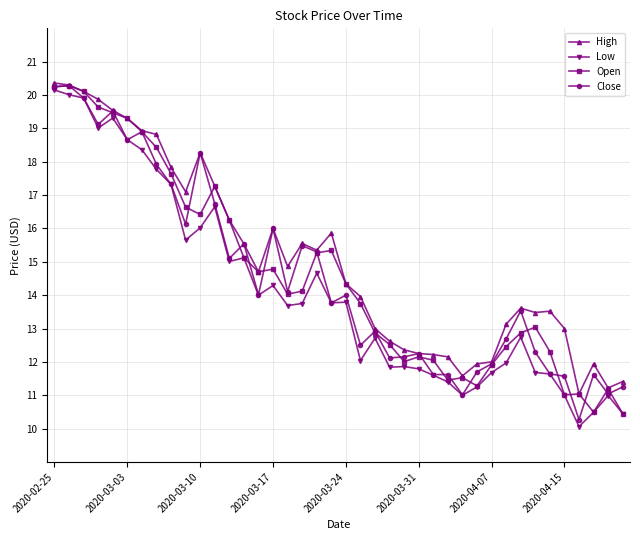

True or false: Open has more than 0 interior local peaks.

True